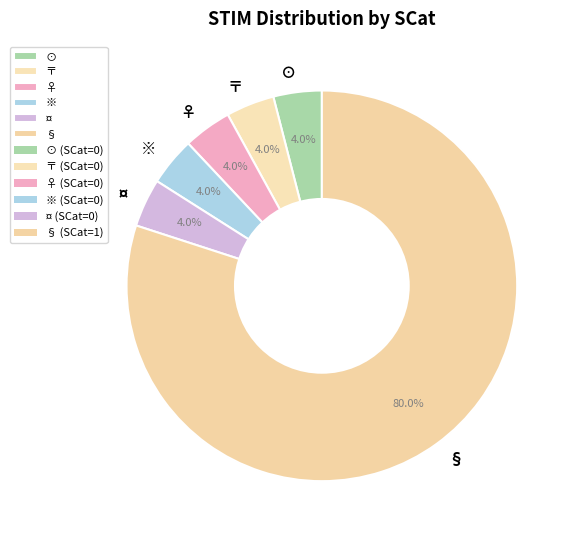

What is the largest slice in the pie chart?

§